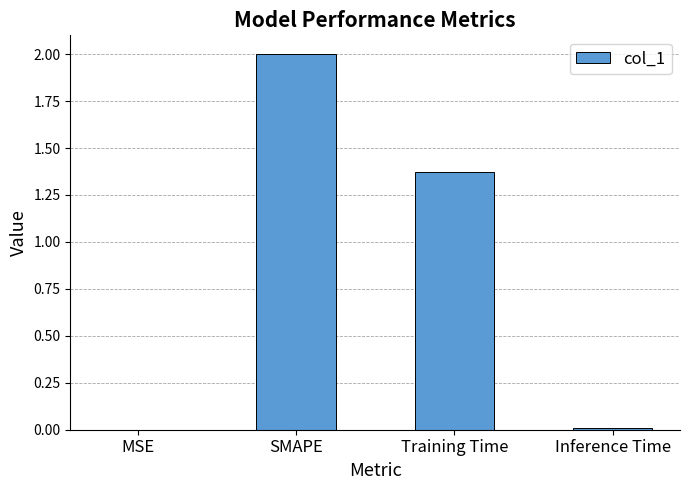

How many data points does each series have?

4